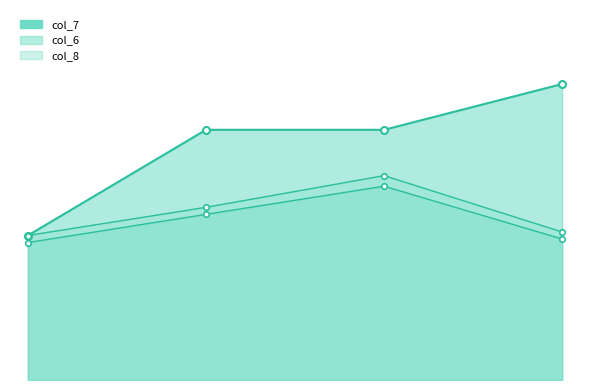

Reading right to left, transcribe all the data shown in this chart.

col_6: 40	55	47	39
col_8: 42	58	49	41
col_7: 84	71	71	41